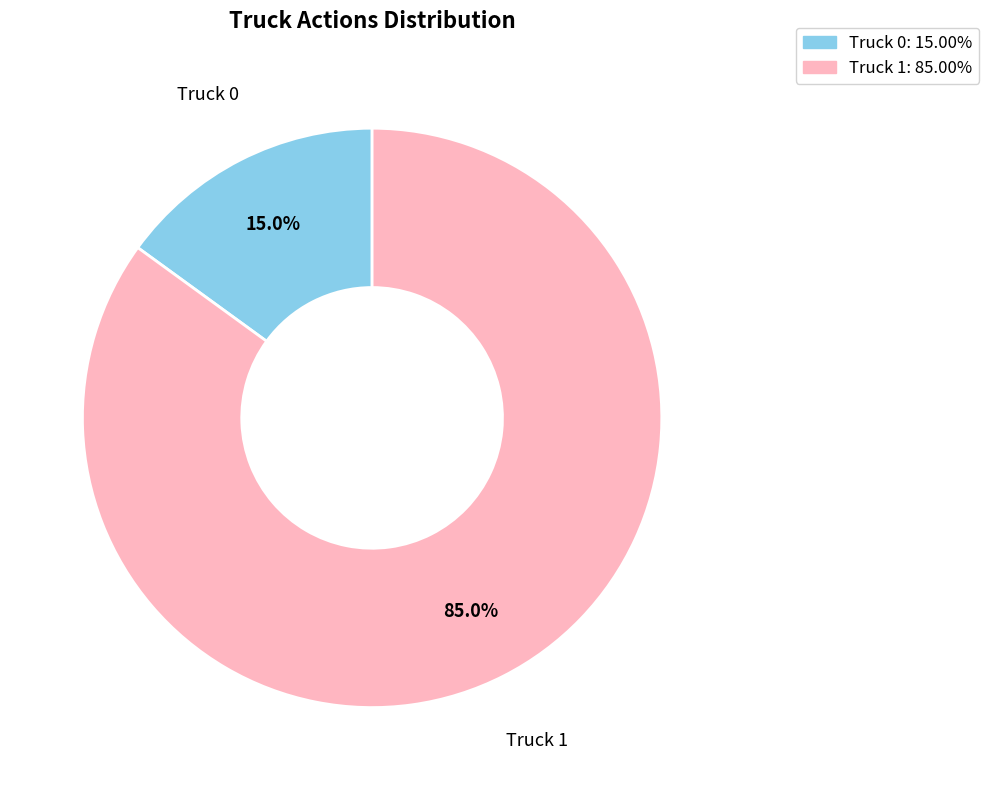

Which category accounts for the majority?

Truck 1